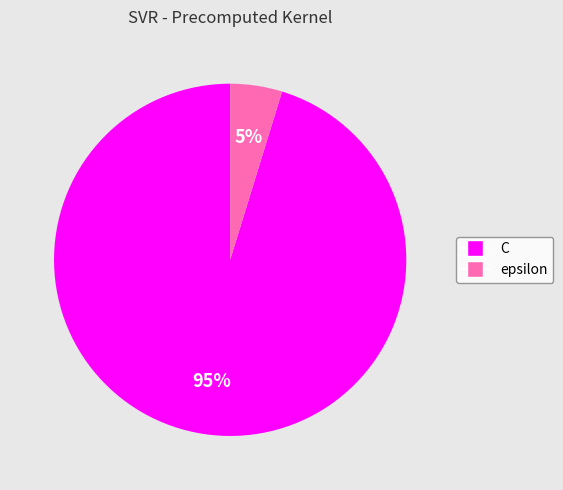

To the nearest percent, what is the average slice percentage?

50%